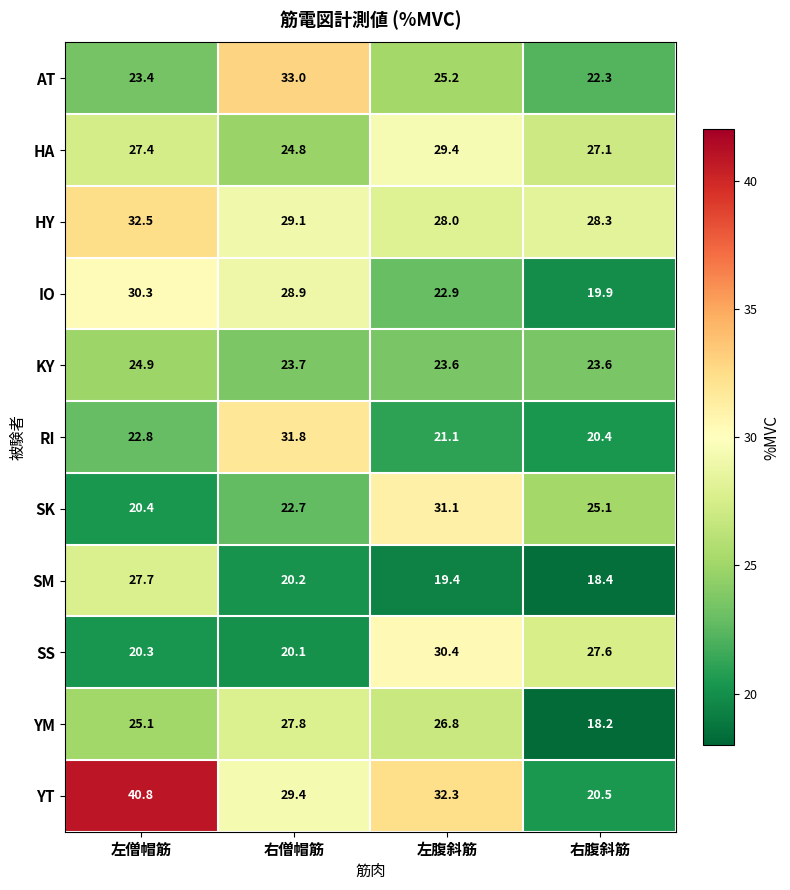

Which series changed the most between 右僧帽筋 and 右腹斜筋?

RI